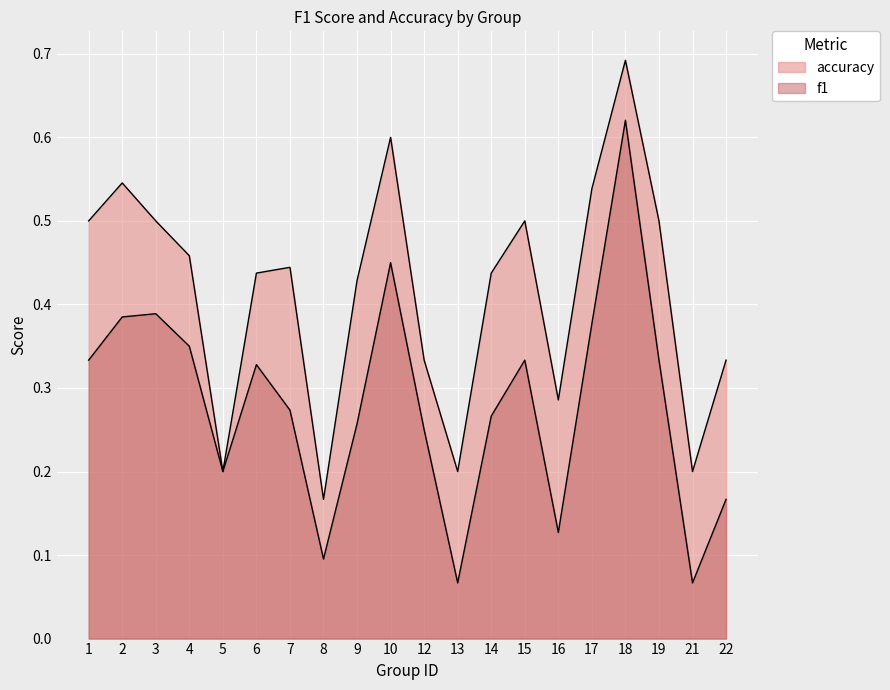

True or false: f1 has more than 1 interior local peaks.

True